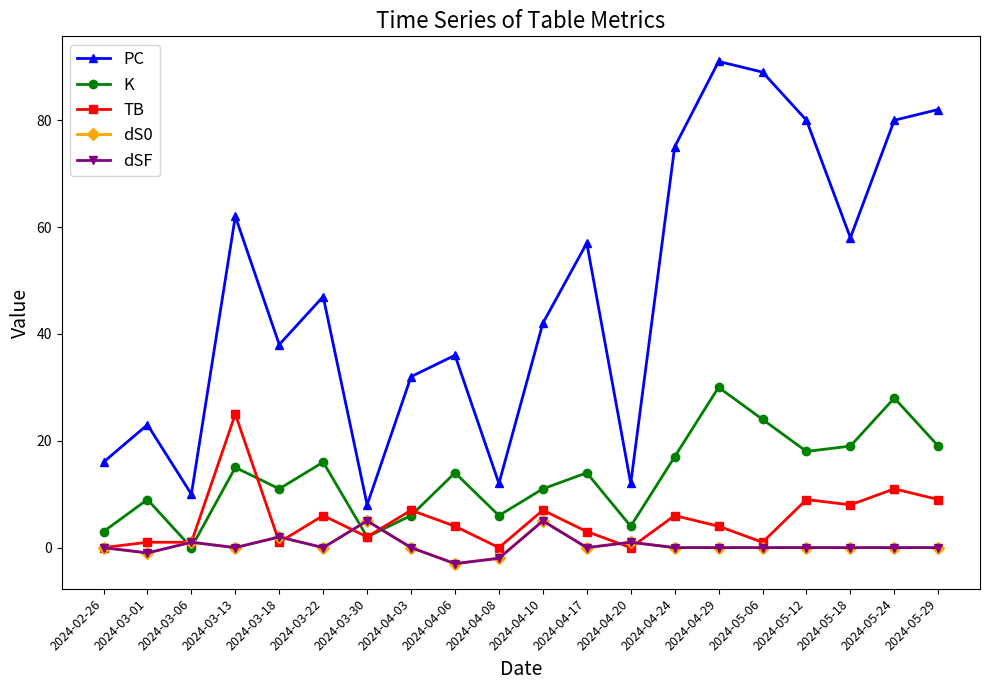

What is the sum of all K values?

266